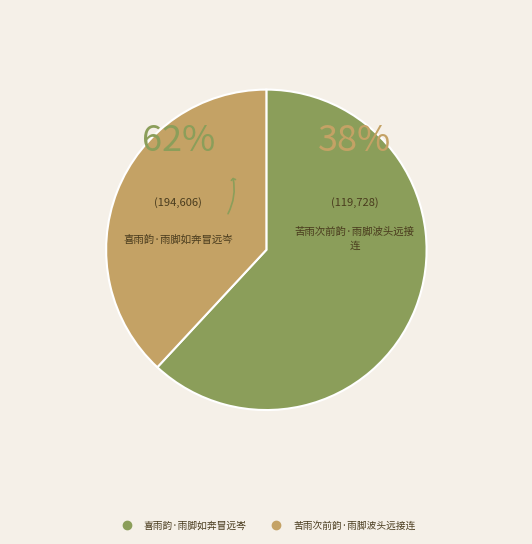

How much of the chart is everything except 苦雨次前韵·雨脚波头远接连?

61.9%